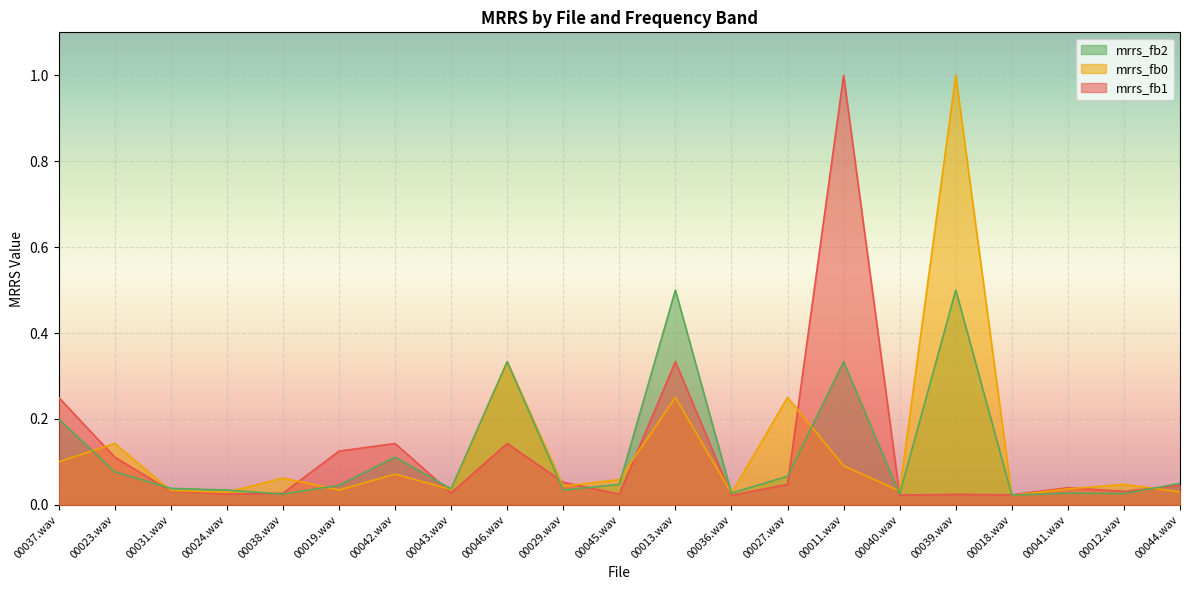

Between which two adjacent categories do mrrs_fb1 and mrrs_fb2 first intersect?

00023.wav and 00031.wav